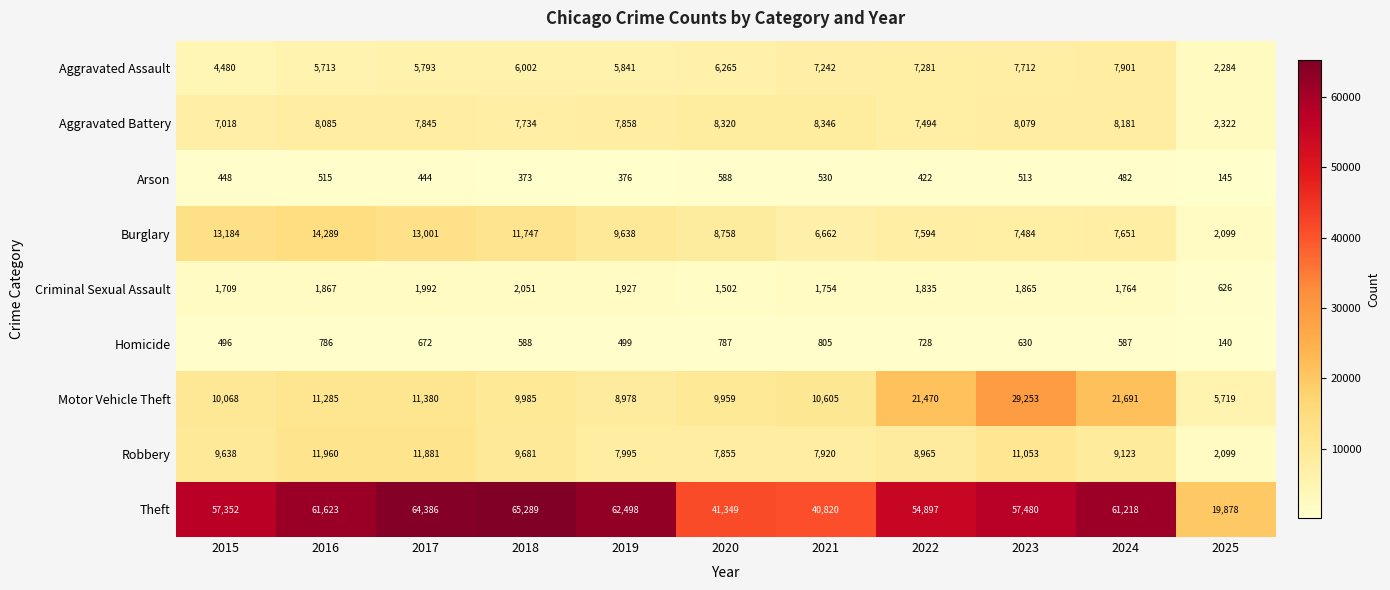

What is the difference between the second highest and second lowest values in the Aggravated Battery series?

1302